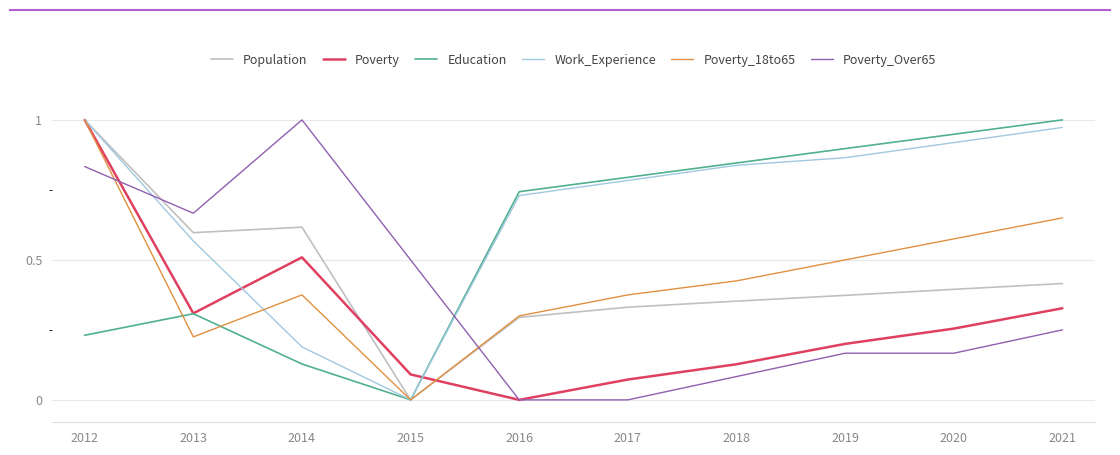

Is the value of Poverty_18to65 at 2018 greater than the value of Work_Experience at 2014?

Yes